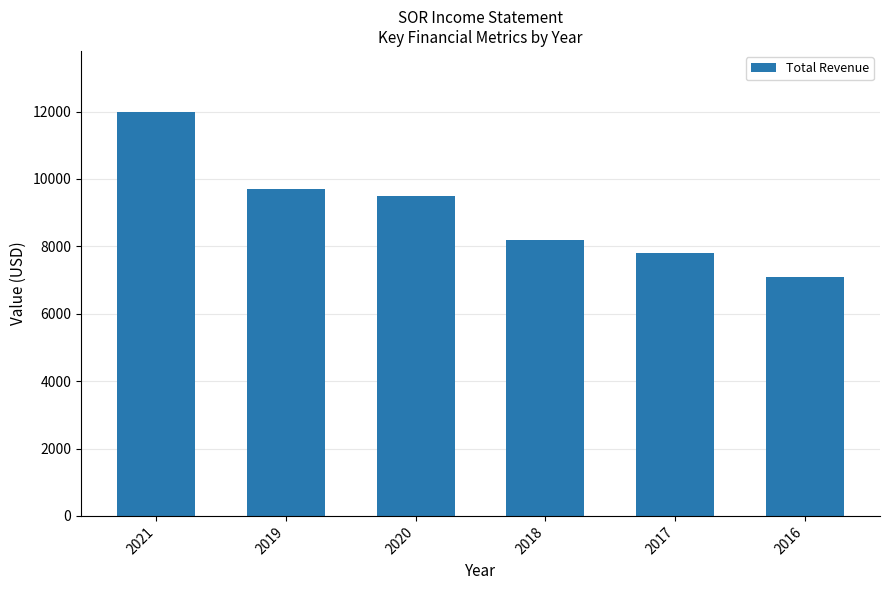

What is the average value?

9050